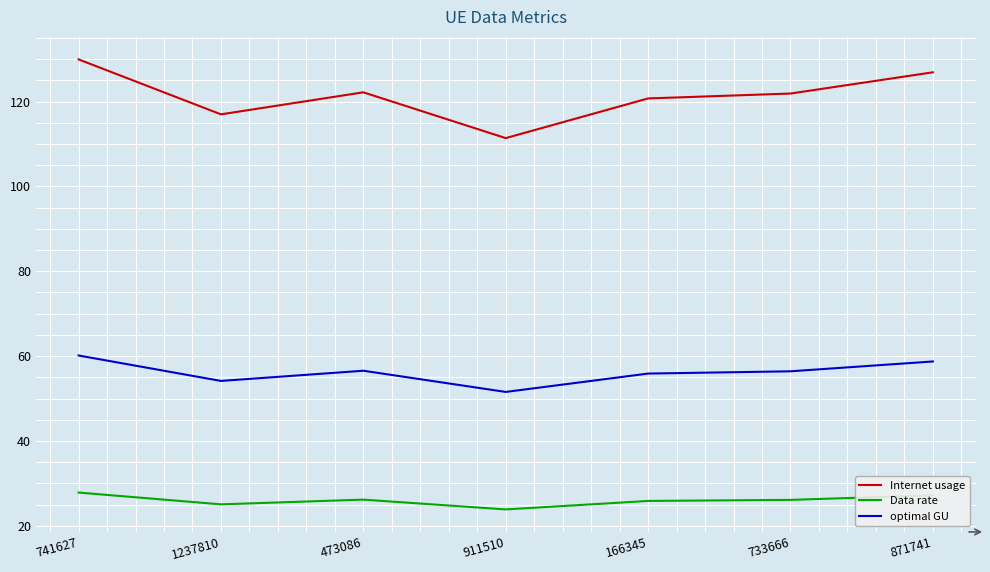

True or false: optimal GU and Data rate intersect in this chart.

False